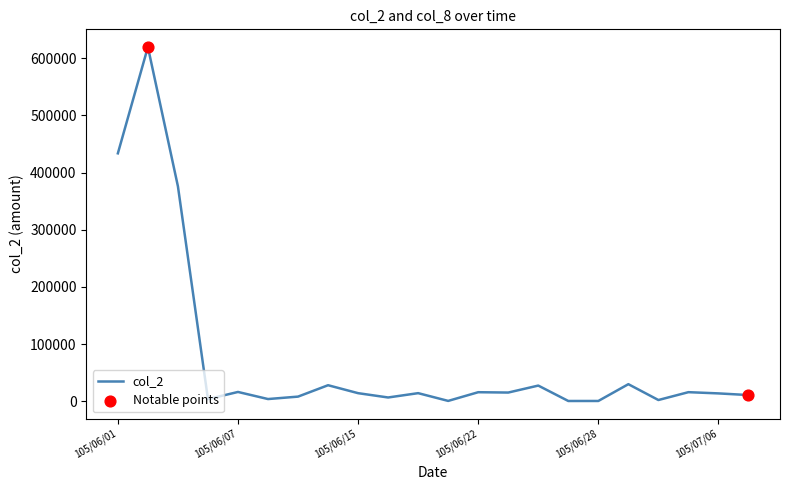

What is the greatest value displayed?

619580